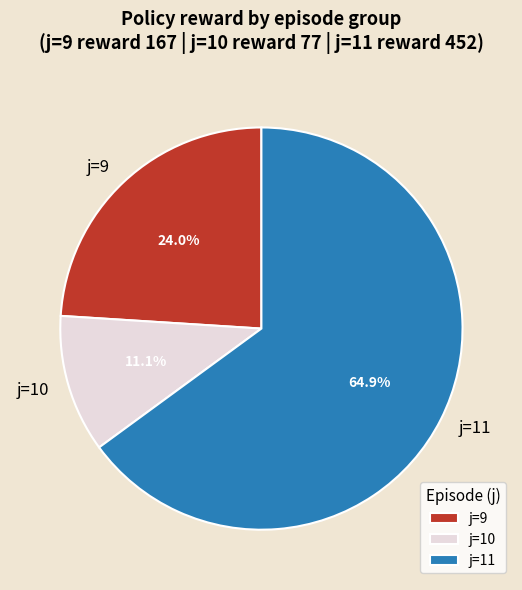

What percentage do j=9 and j=11 together represent?

88.9%